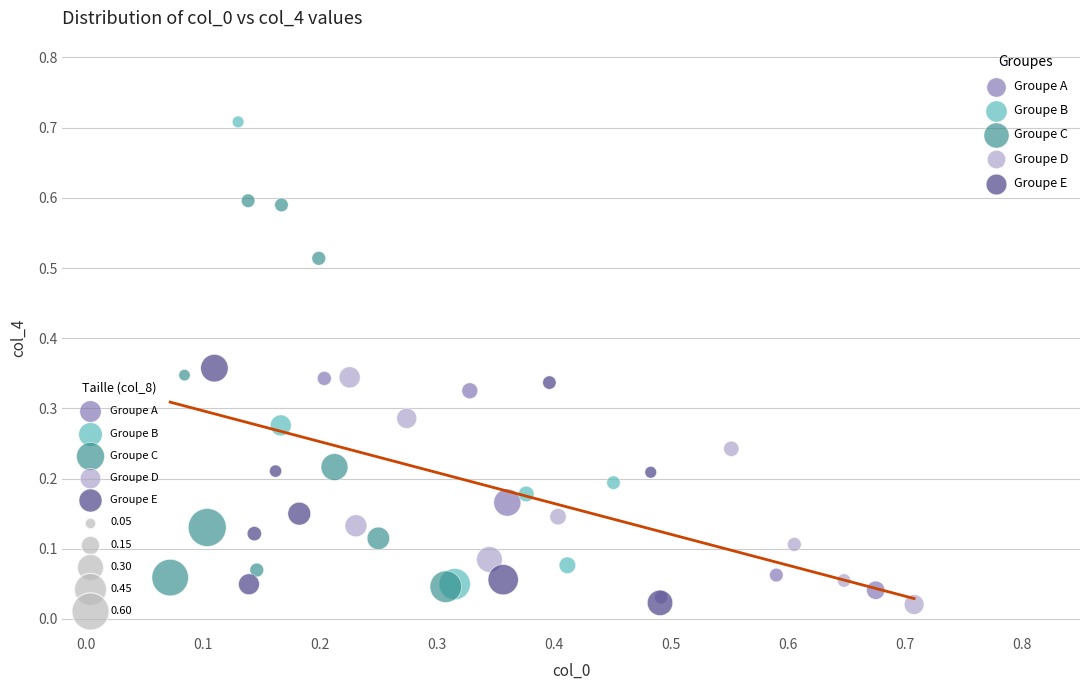

Which series reaches the maximum Y coordinate?

Groupe B